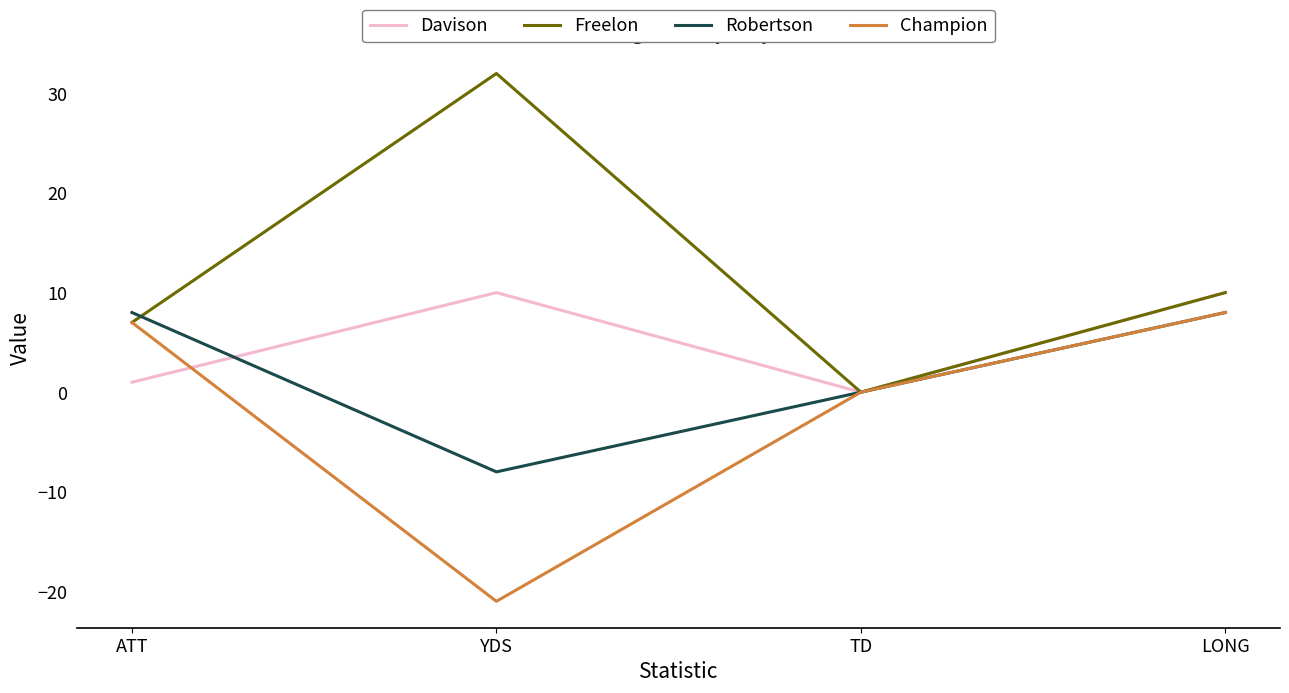

How many interior local valleys does the Robertson series have?

1